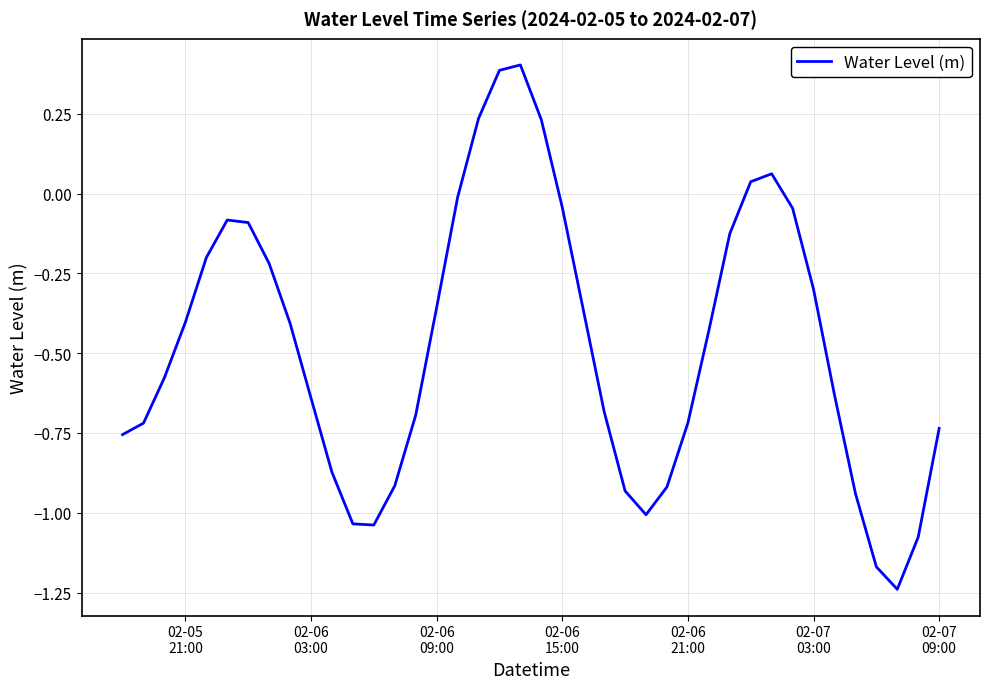

What is the greatest value displayed?

0.4